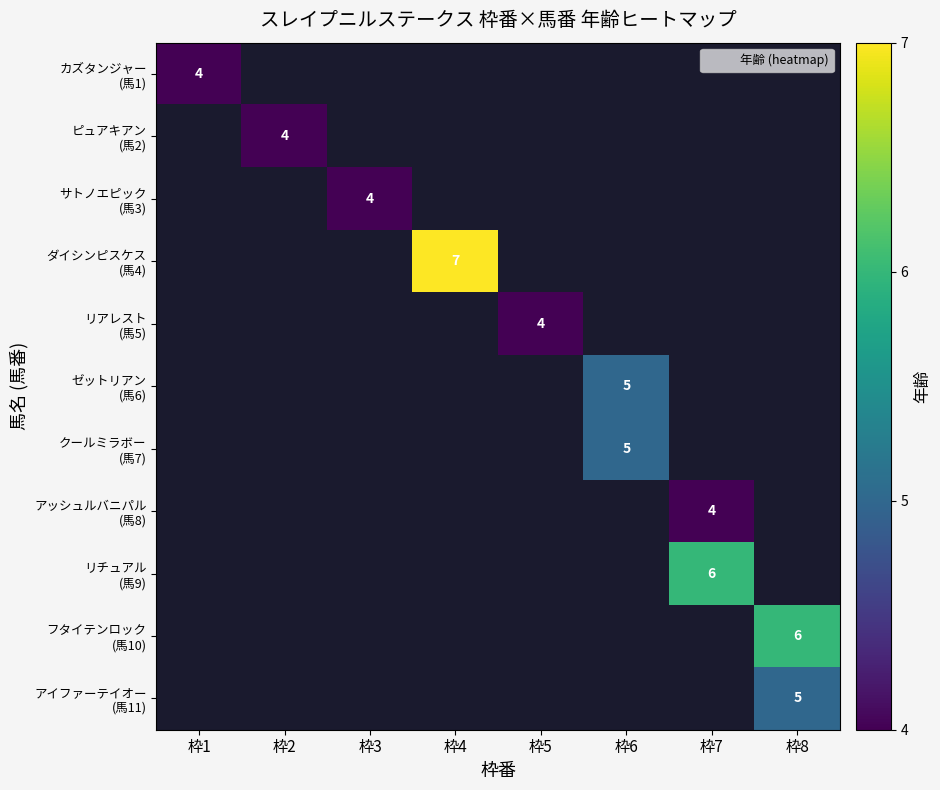

Which label corresponds to the largest value in the chart?

枠4